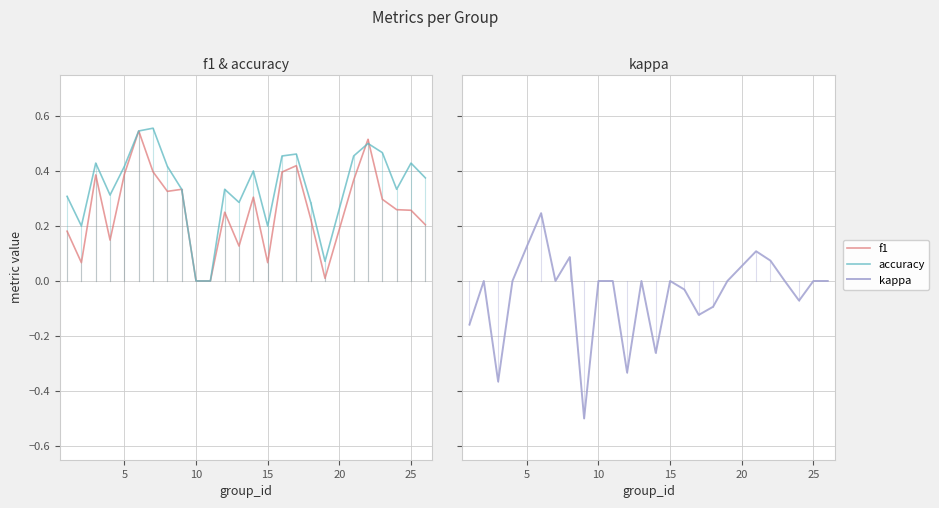

What is the average value of the accuracy series?

0.3